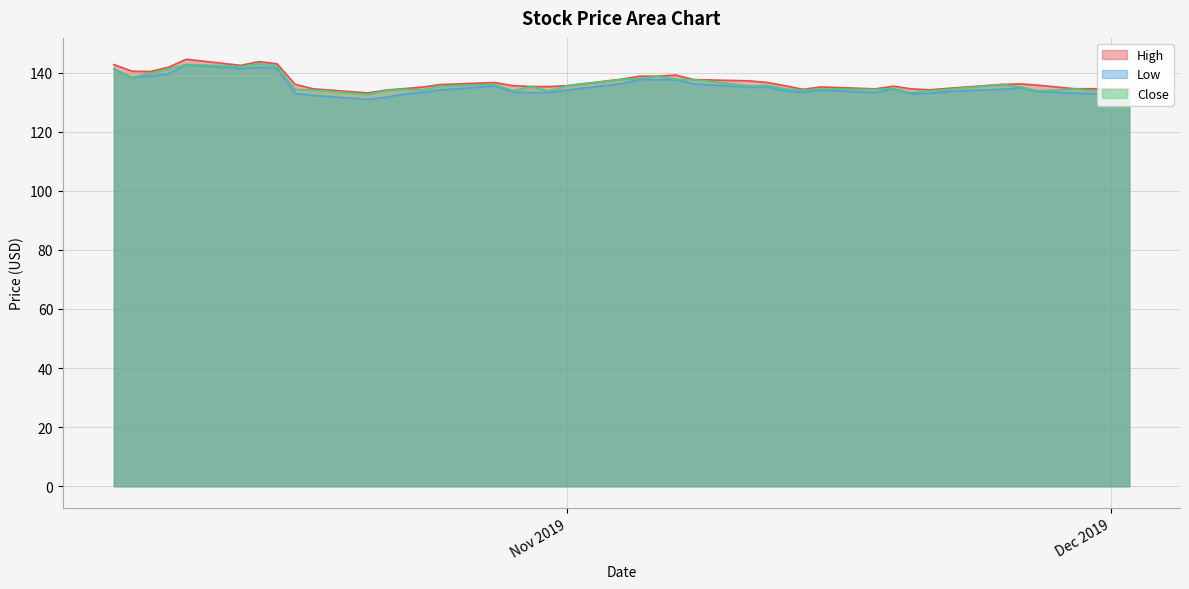

At which label does Low first exceed 134?

2019-10-07